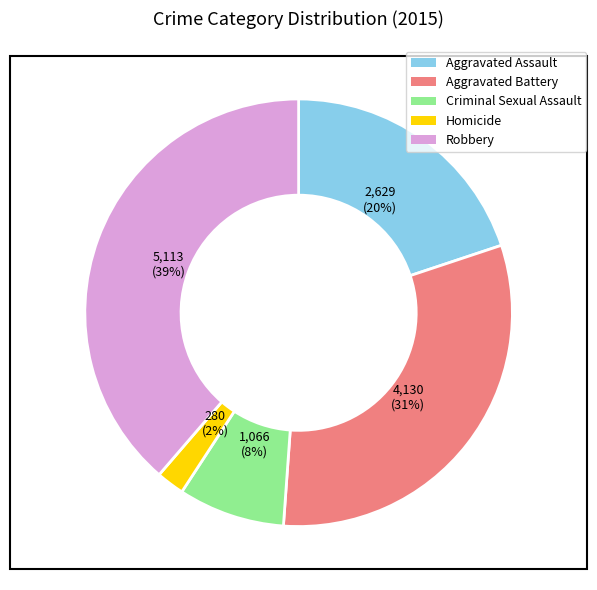

Is there any slice that represents more than half of the pie?

No